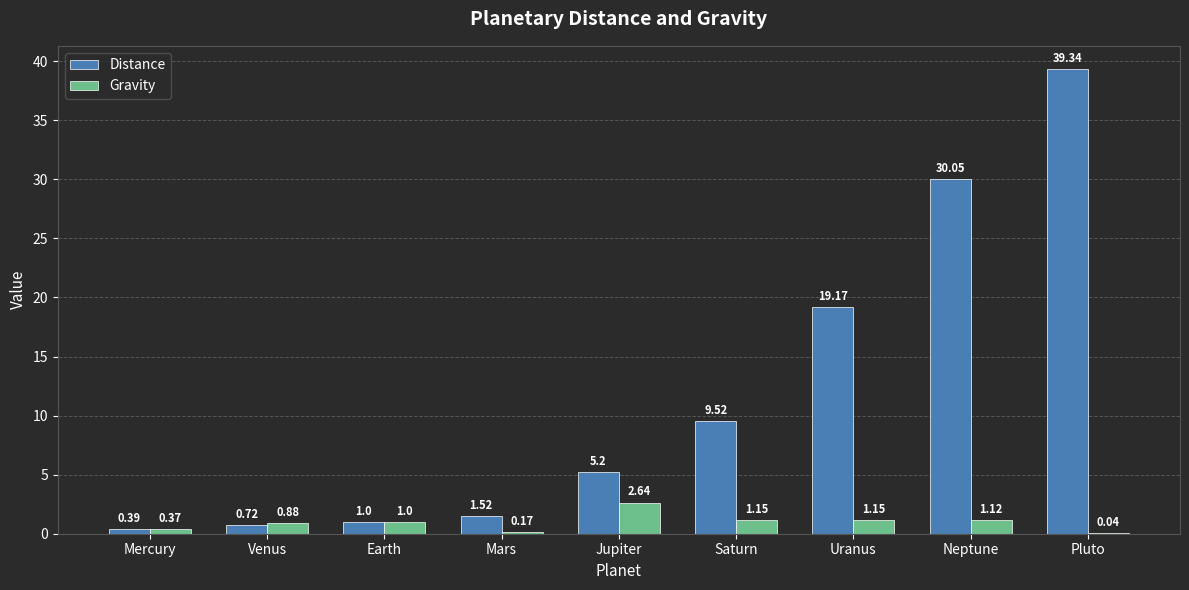

What is the sum of the Distance values at Neptune and Venus?

30.8